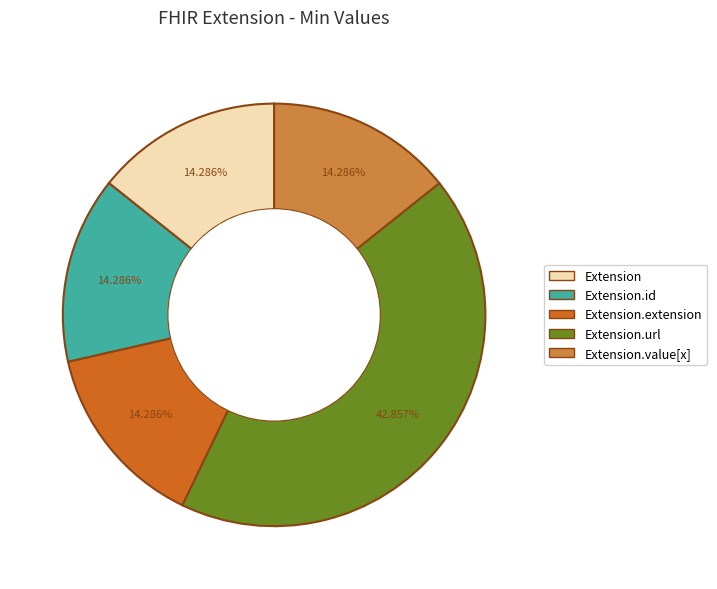

Is there any slice that represents more than half of the pie?

No